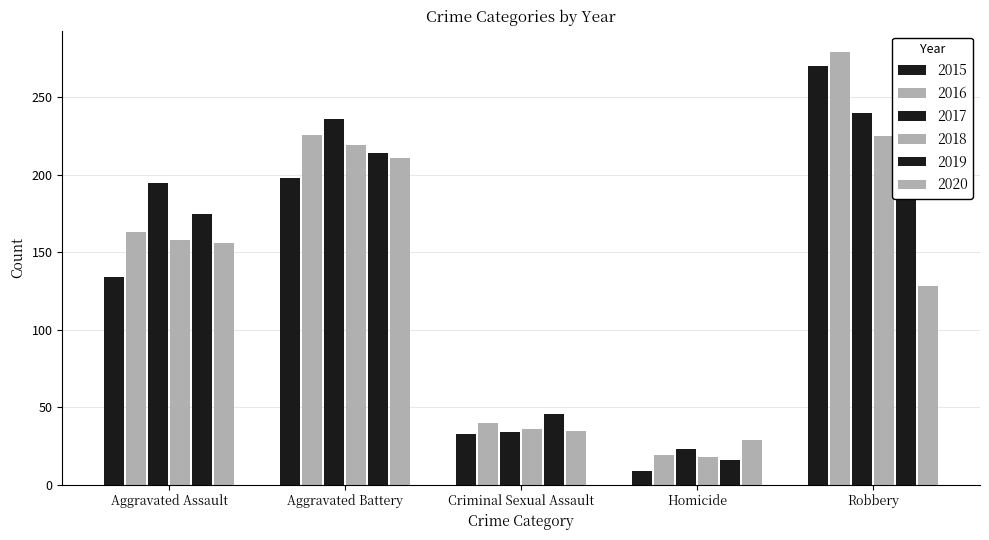

What is the value of the 2016 bar at the 4th from the left?

19